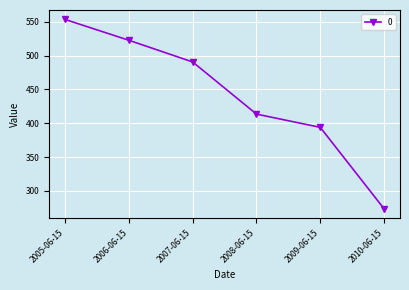

The chart shows a value of 323.0 at 2005-06-15. True or false?

False